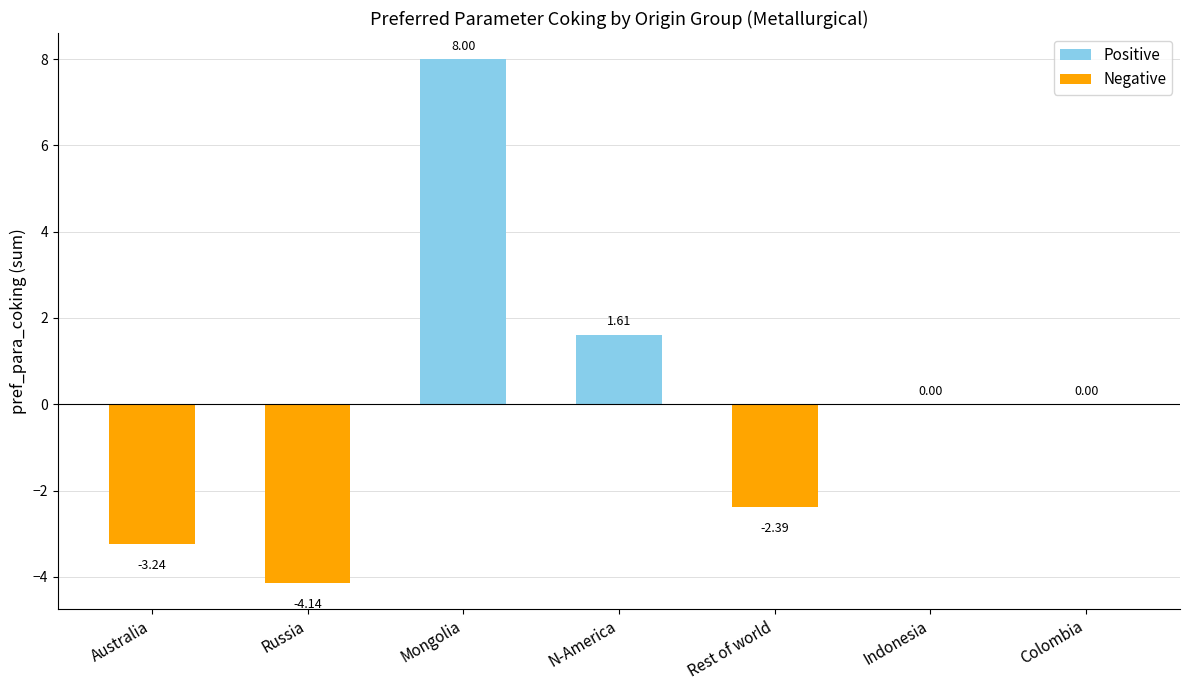

Between N-America and Colombia, which series saw the biggest shift?

Positive